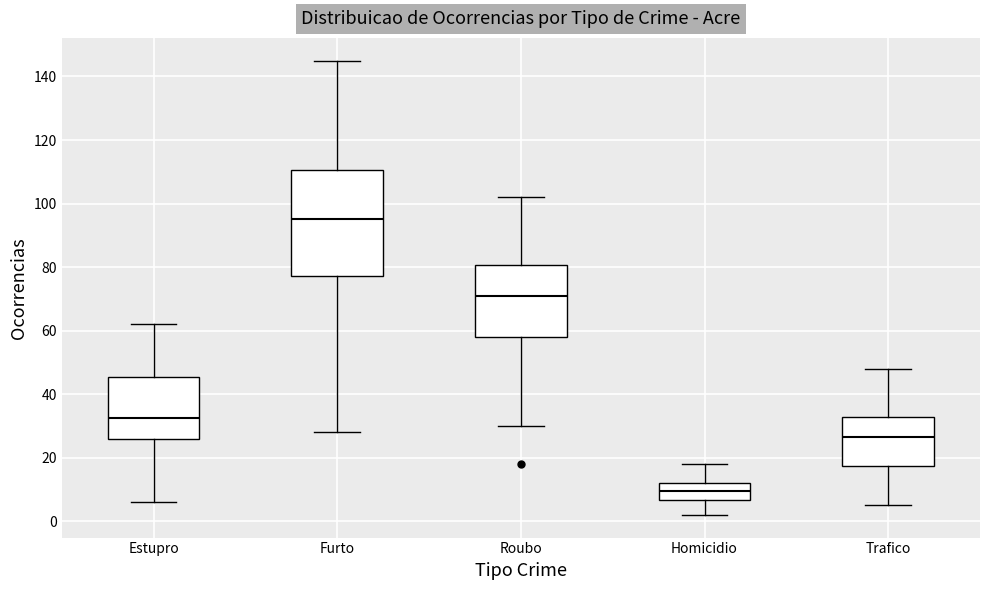

Which box has the highest median line?

Furto